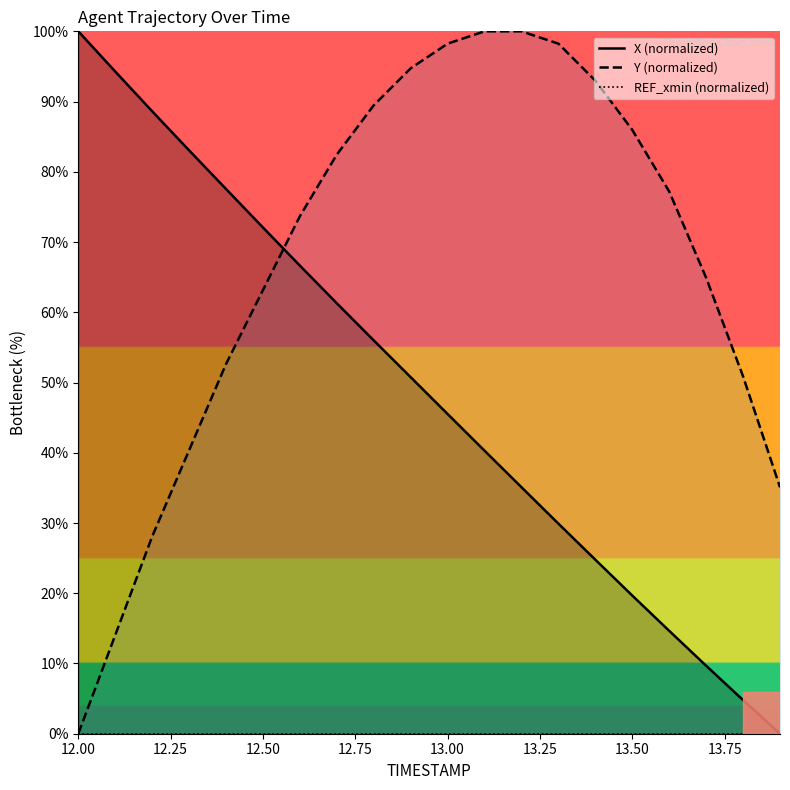

Reading left to right, extract all data points from this chart.

X (normalized): 100.0	94.3	88.6	83.1	77.6	72.1	66.6	61.3	56.0	50.8	45.5	40.3	35.1	29.9	24.8	19.7	14.6	9.7	4.8	0.0
Y (normalized): 0.0	14.0	28.1	40.4	52.6	63.2	73.7	82.5	89.5	94.7	98.2	100.0	100.0	98.2	93.0	86.0	77.2	64.9	50.9	35.1
REF_xmin (normalized): 0.0	0.0	0.0	0.0	0.0	0.0	0.0	0.0	0.0	0.0	0.0	0.0	0.0	0.0	0.0	0.0	0.0	0.0	0.0	0.0